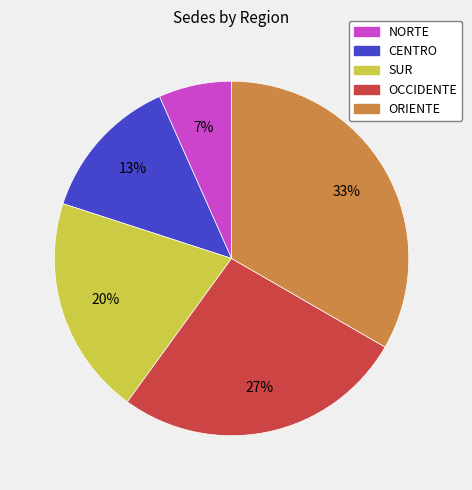

Is it true that SUR is 20% of the pie?

True